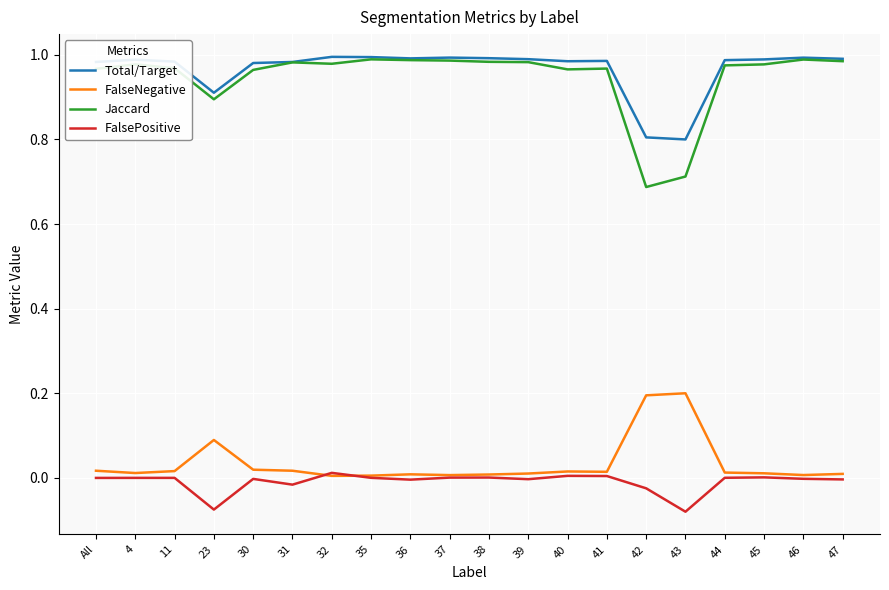

True or false: FalseNegative and Jaccard cross at least once.

False